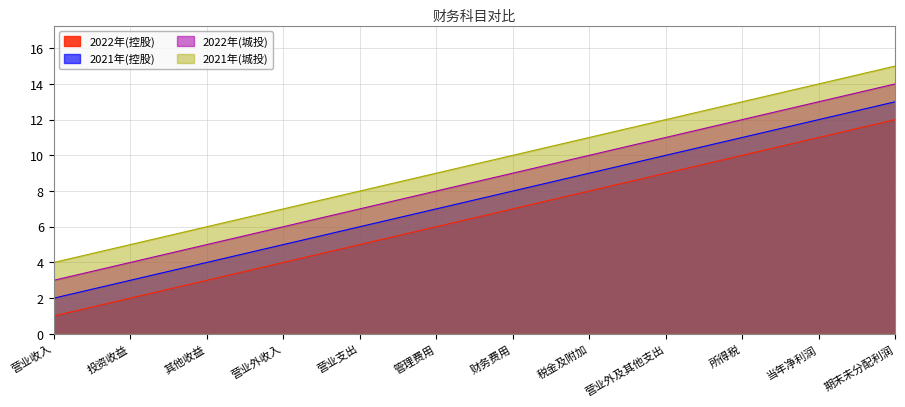

Reading left to right, transcribe all the data shown in this chart.

2022年(控股): 1	2	3	4	5	6	7	8	9	10	11	12
2021年(控股): 2	3	4	5	6	7	8	9	10	11	12	13
2022年(城投): 3	4	5	6	7	8	9	10	11	12	13	14
2021年(城投): 4	5	6	7	8	9	10	11	12	13	14	15